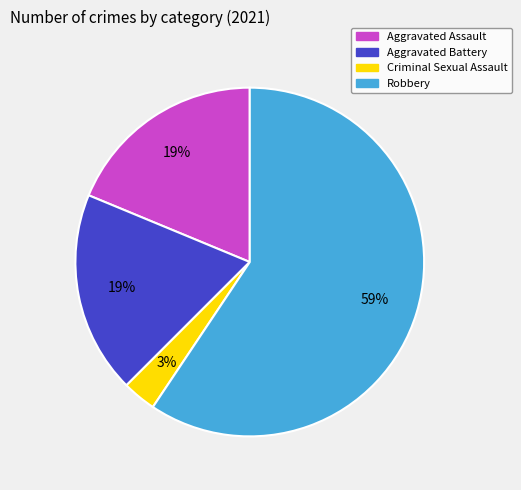

To the nearest percent, what portion does Criminal Sexual Assault represent?

3%